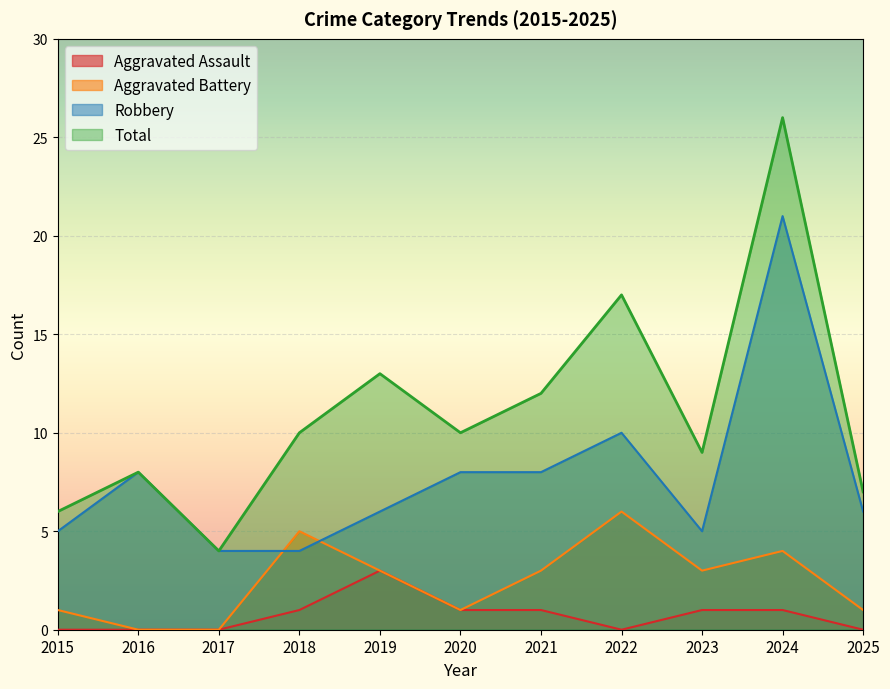

What is the lowest value of the Total series?

4